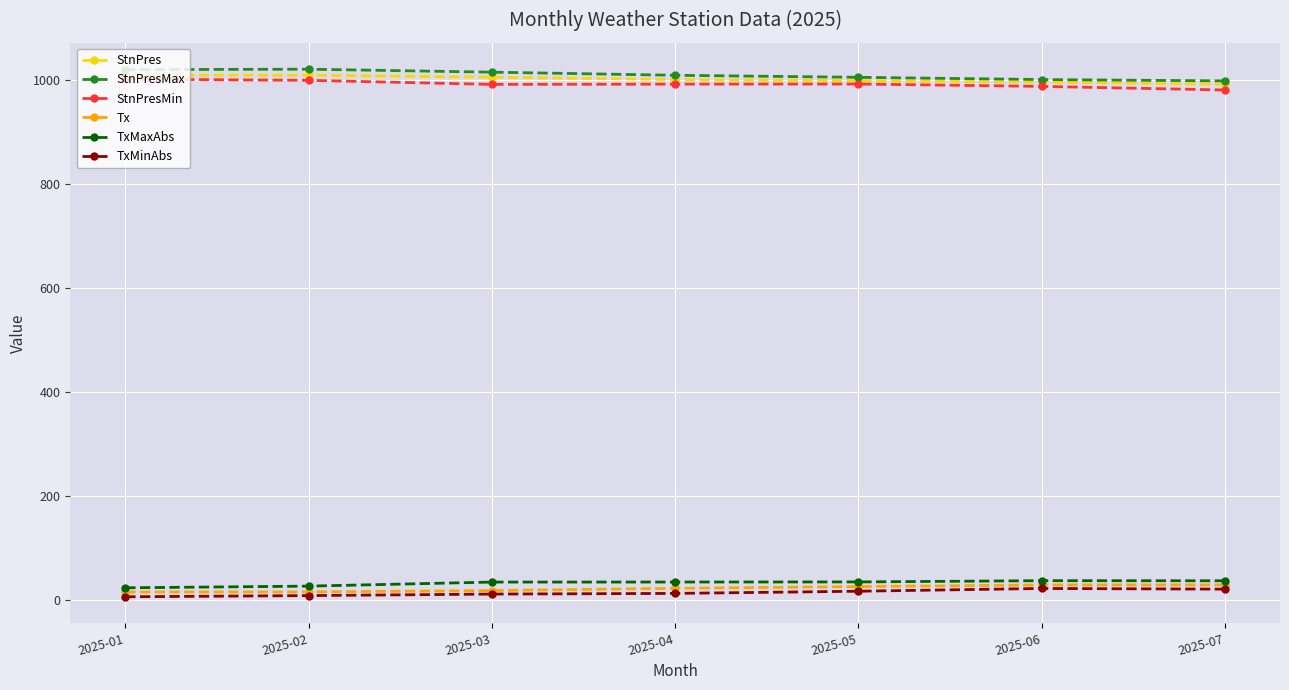

The StnPresMin series shows 992.7 at 2025-04. True or false?

True